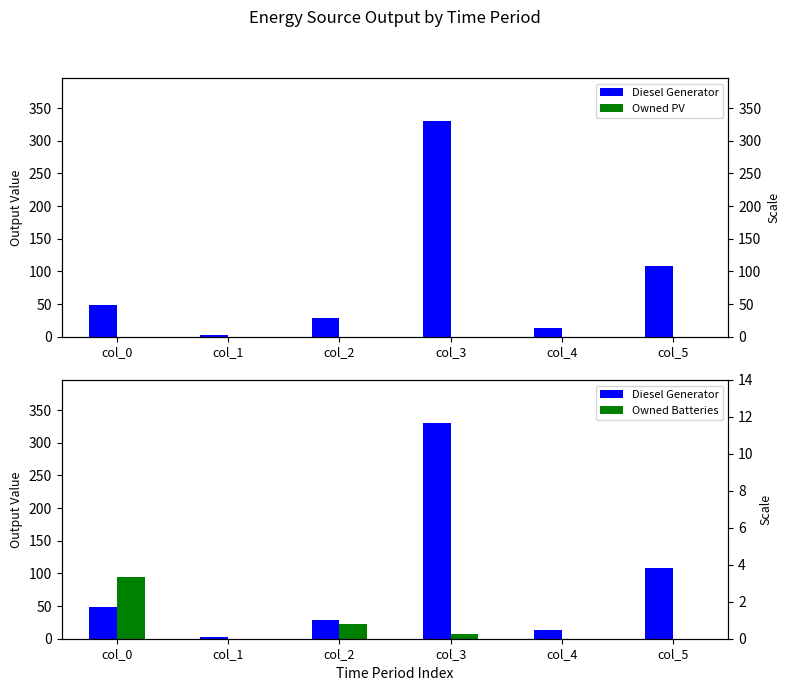

Which series has the largest total across all categories?

Diesel Generator